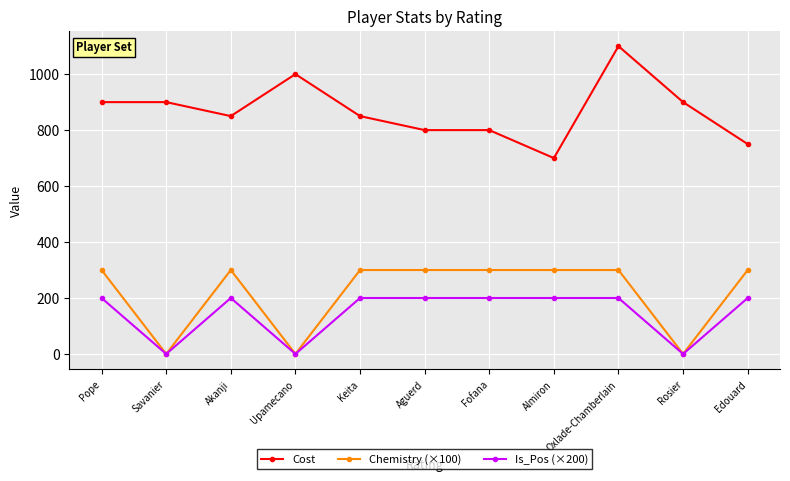

Reading left to right, what are all the values shown in this chart?

Cost: 900	900	850	1000	850	800	800	700	1100	900	750
Chemistry (×100): 300	0	300	0	300	300	300	300	300	0	300
Is_Pos (×200): 200	0	200	0	200	200	200	200	200	0	200